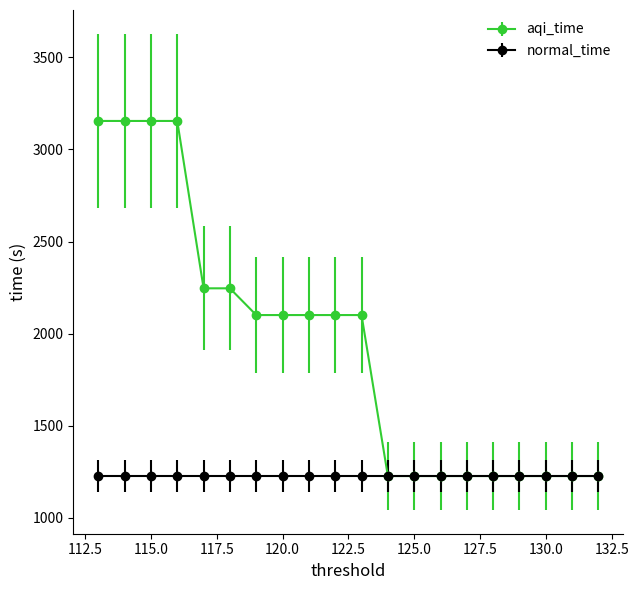

What is the maximum value shown in the chart?

3155.0